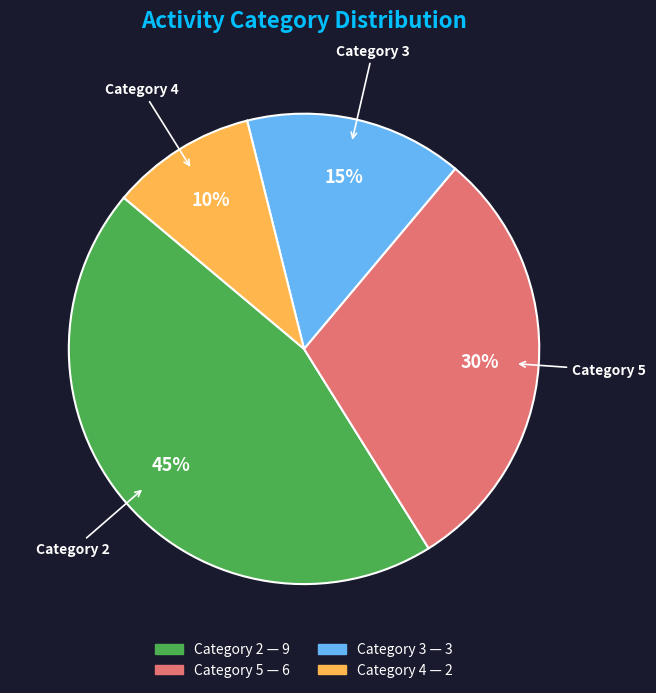

Is there any slice that represents more than half of the pie?

No